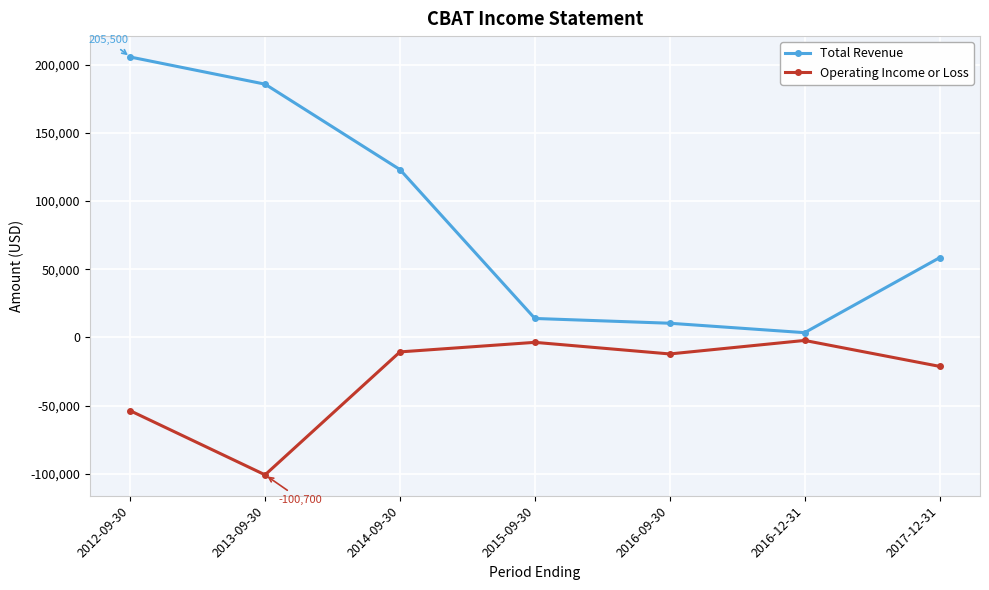

Reading left to right, list all the values displayed in this chart.

Total Revenue: 2012-09-30=205500	2013-09-30=185600	2014-09-30=123000	2015-09-30=13900	2016-09-30=10400	2016-12-31=3500	2017-12-31=58400
Operating Income or Loss: 2012-09-30=-53700	2013-09-30=-100700	2014-09-30=-10600	2015-09-30=-3600	2016-09-30=-12100	2016-12-31=-2200	2017-12-31=-21200